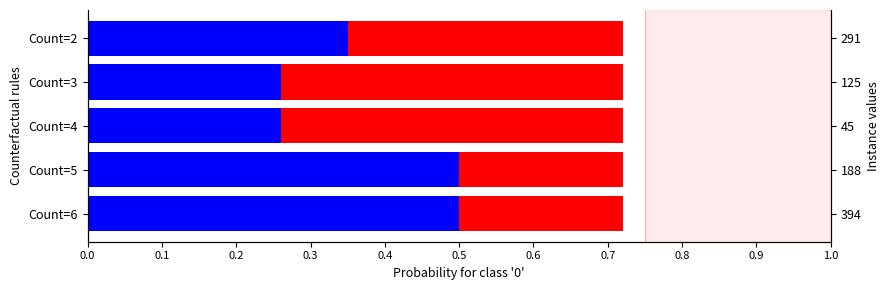

Reading left to right, what are all the values shown in this chart?

Blue: 0.5	0.5	0.3	0.3	0.3
Red: 0.2	0.2	0.5	0.5	0.4